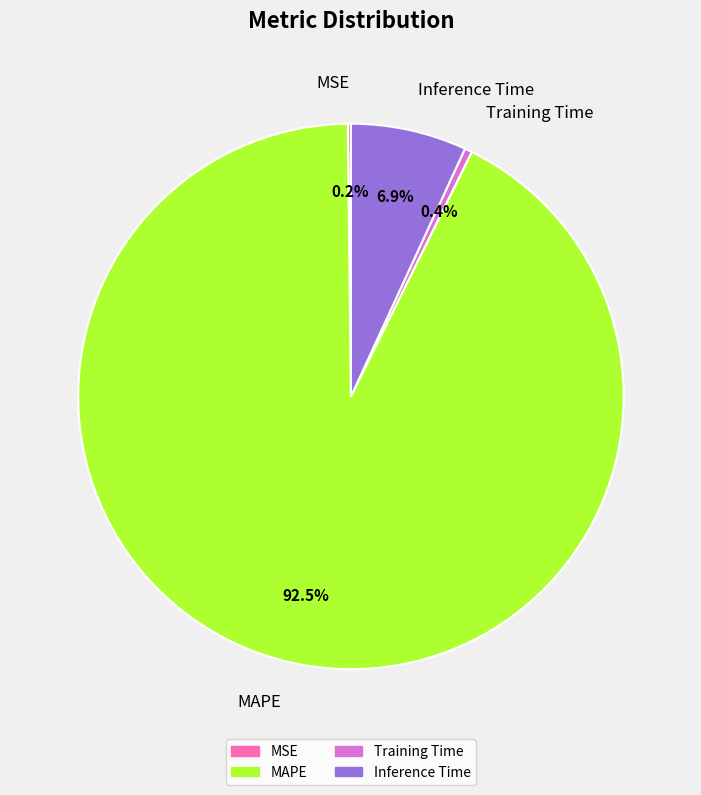

Is there a majority slice in this chart?

Yes